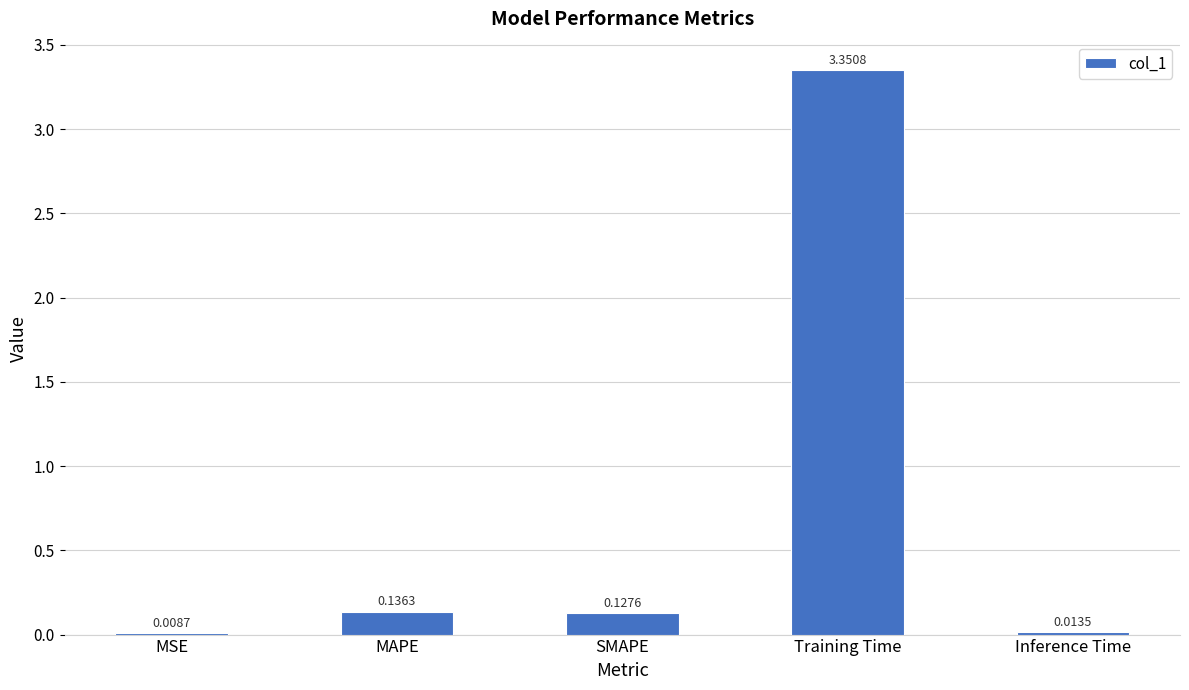

What is the change in value from MSE to Training Time?

+3.3